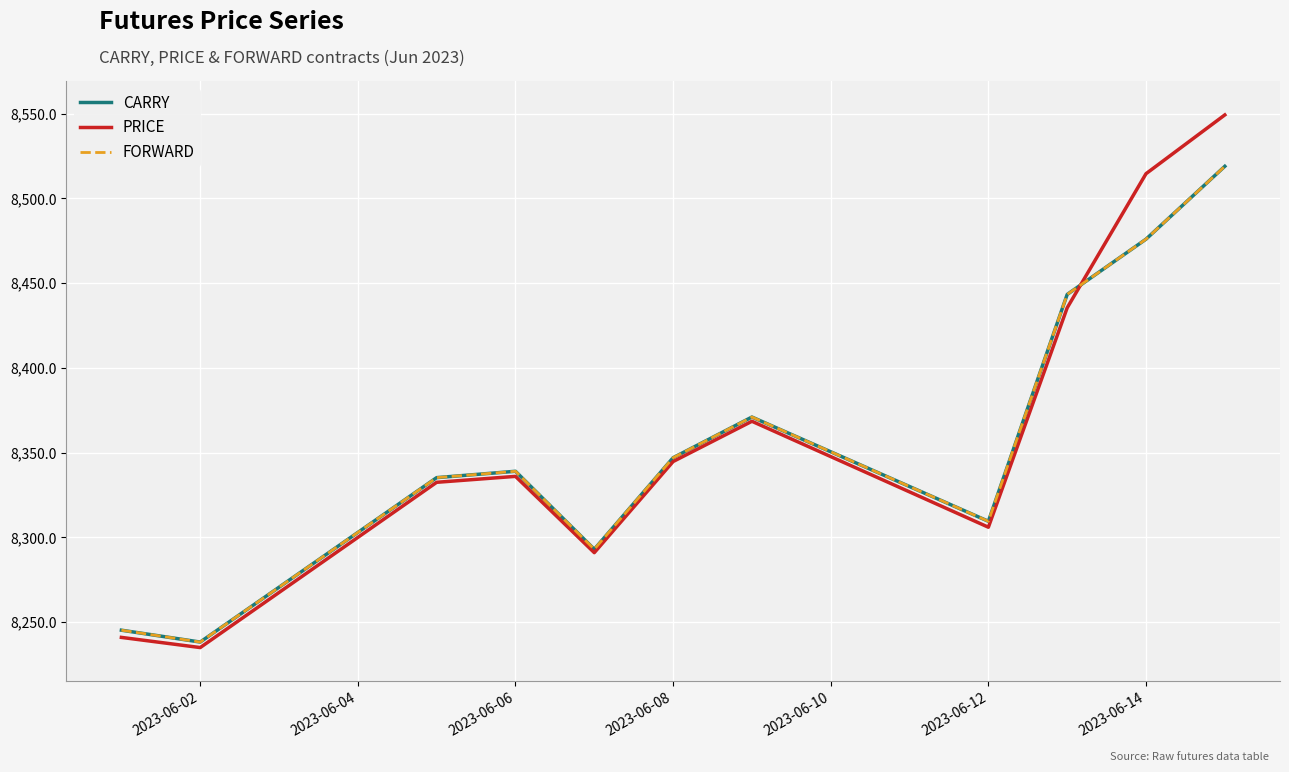

Reading left to right, what are all the values shown in this chart?

CARRY: 8245.2	8238.2	8335.2	8339.0	8293.0	8347.0	8371.0	8309.5	8443.3	8475.9	8518.9
PRICE: 8241.0	8235.0	8332.5	8336.0	8291.0	8344.8	8368.5	8306.0	8435.5	8514.6	8549.2
FORWARD: 8245.2	8238.2	8335.2	8339.0	8293.0	8347.0	8371.0	8309.5	8443.3	8475.9	8518.9